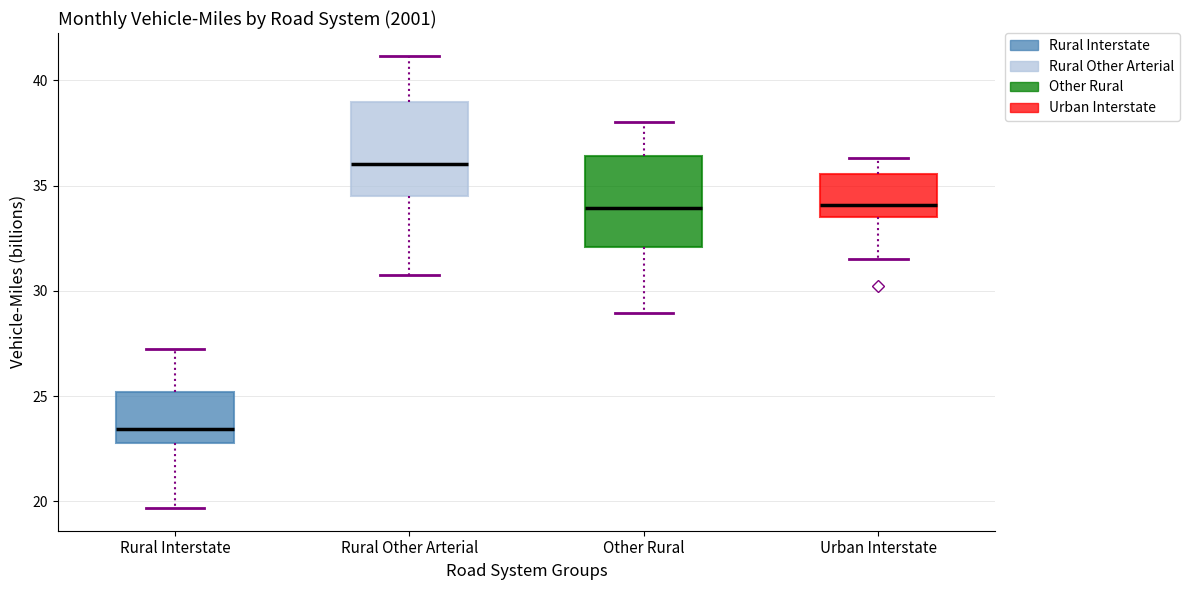

Reading left to right, transcribe this box plot: for each box, give where its median line is, the range the box spans, and where its two whiskers end, as read against the y-axis. The values are not printed on the chart, so give them approximately, as read against the axis.

Rural Interstate: median 23.5, box 23.0 to 25.0, whiskers 19.5 to 27.0
Rural Other Arterial: median 36.0, box 34.5 to 39.0, whiskers 31.0 to 41.0
Other Rural: median 34.0, box 32.0 to 36.5, whiskers 29.0 to 38.0
Urban Interstate: median 34.0, box 33.5 to 35.5, whiskers 31.5 to 36.5